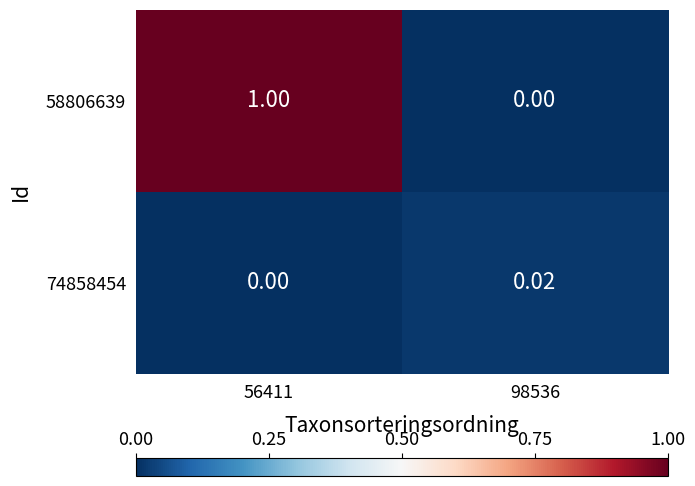

Which series has the largest total across all categories?

58806639